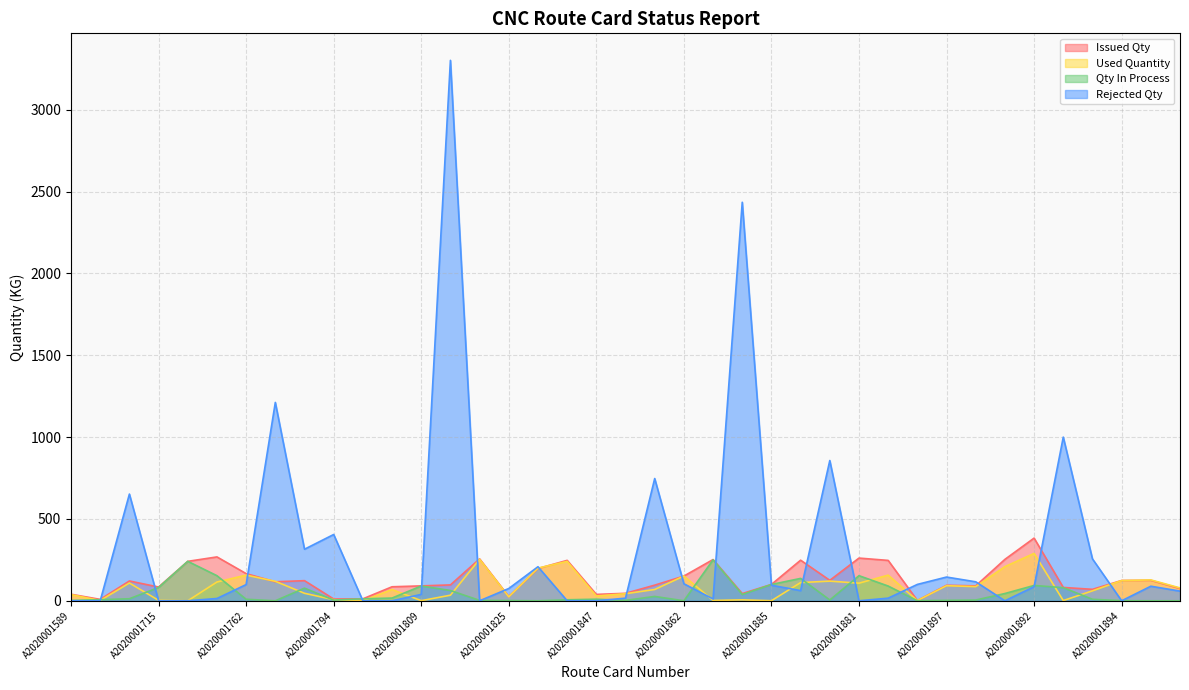

Rank the series at A2020001894 from lowest to highest value.

Rejected Qty, Qty In Process, Used Quantity, Issued Qty